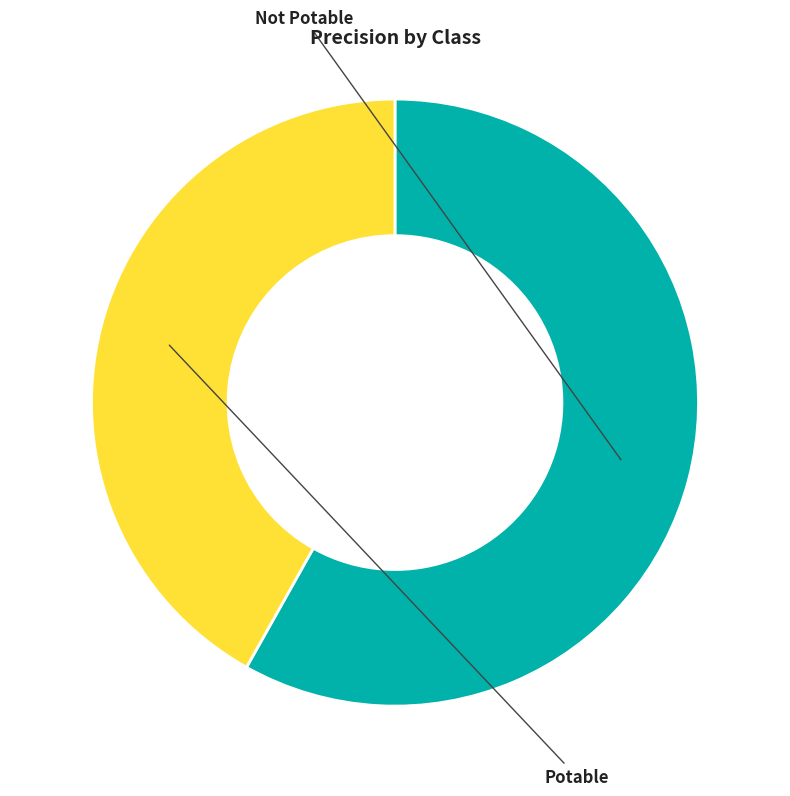

Is there a majority slice in this chart?

Yes